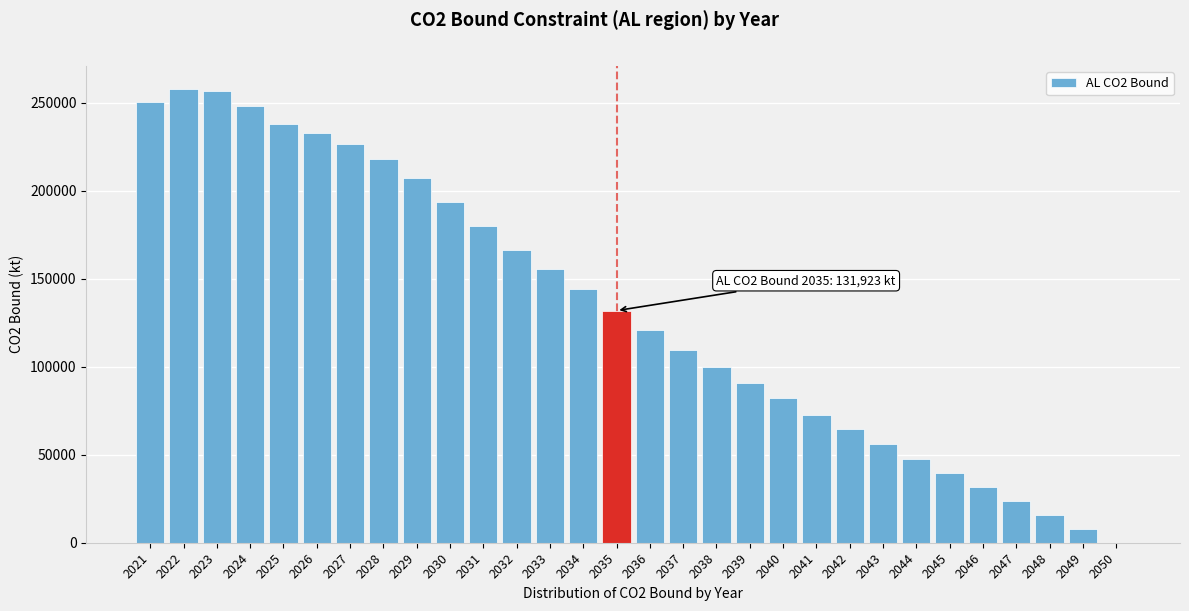

What is the maximum value shown in the chart?

258065.2